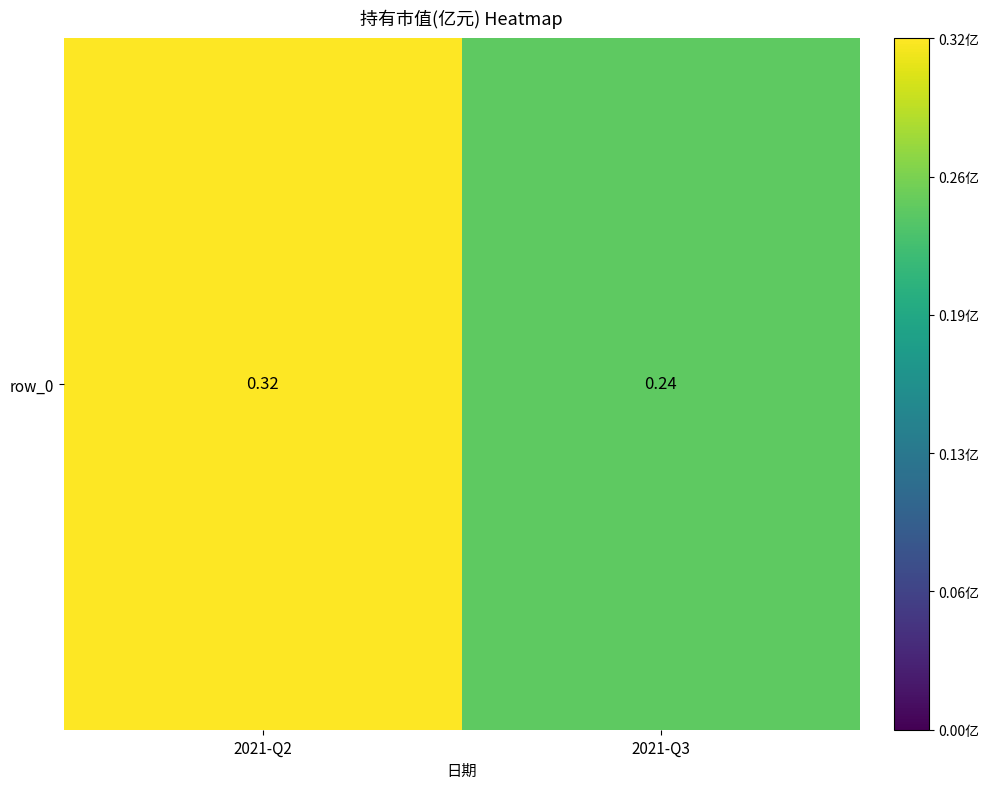

What is the smallest value displayed?

0.2